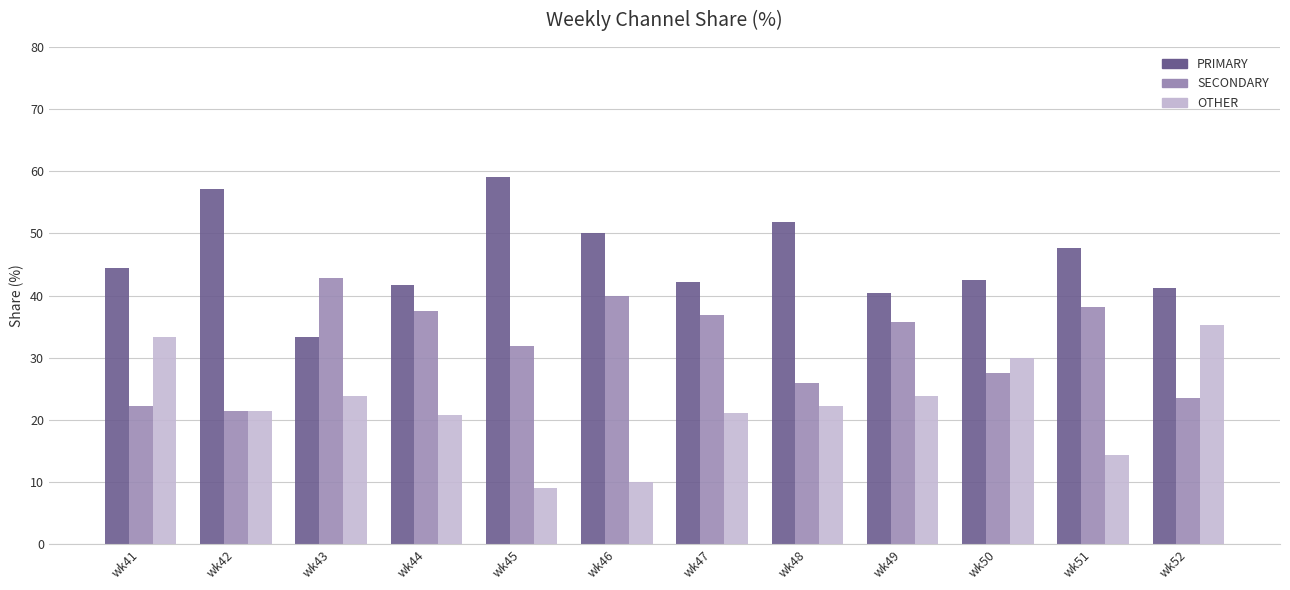

What is the difference between the second highest and minimum values in the PRIMARY series?

23.8